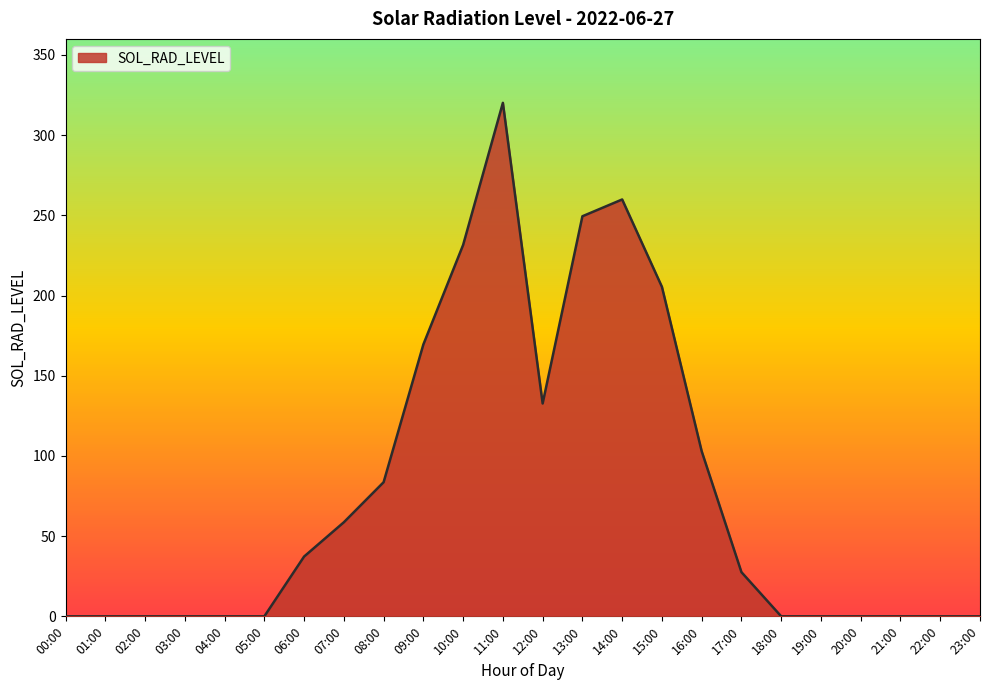

At which label does the data first exceed 27?

06:00